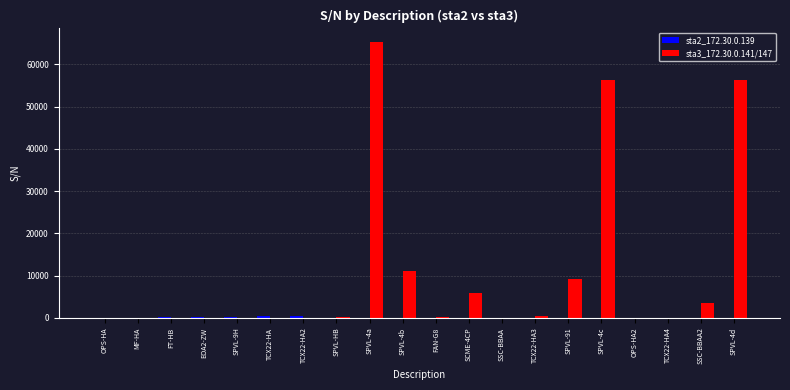

Which series has the largest total across all categories?

sta3_172.30.0.141/147